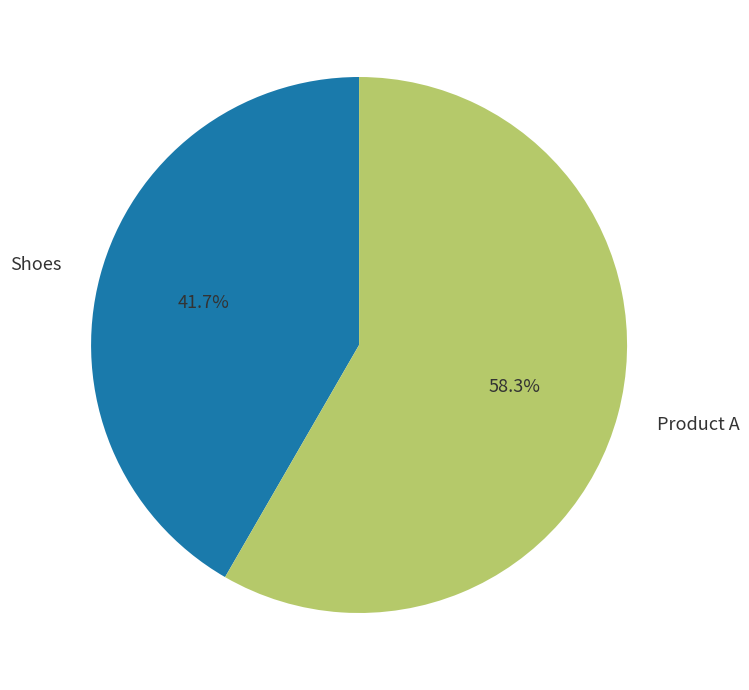

Combined, do Product A and Shoes account for over 50%?

Yes